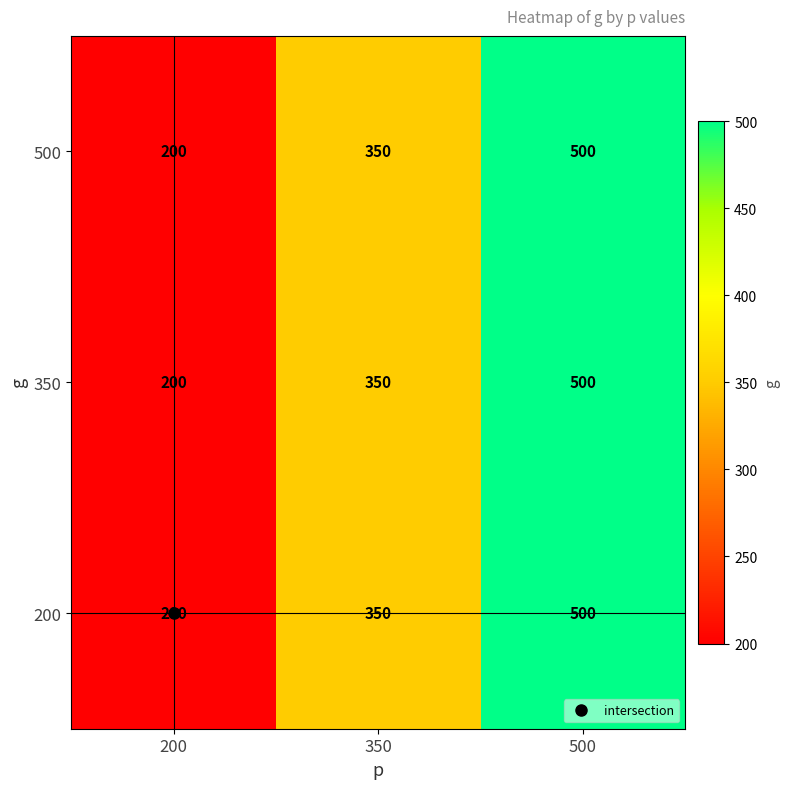

The value of 350 at 200 is 267. True or false?

False